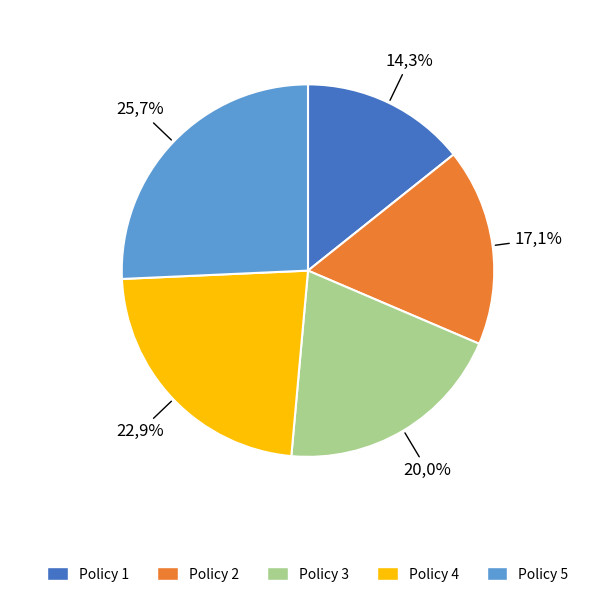

Which category has the biggest portion of the pie?

Policy 5